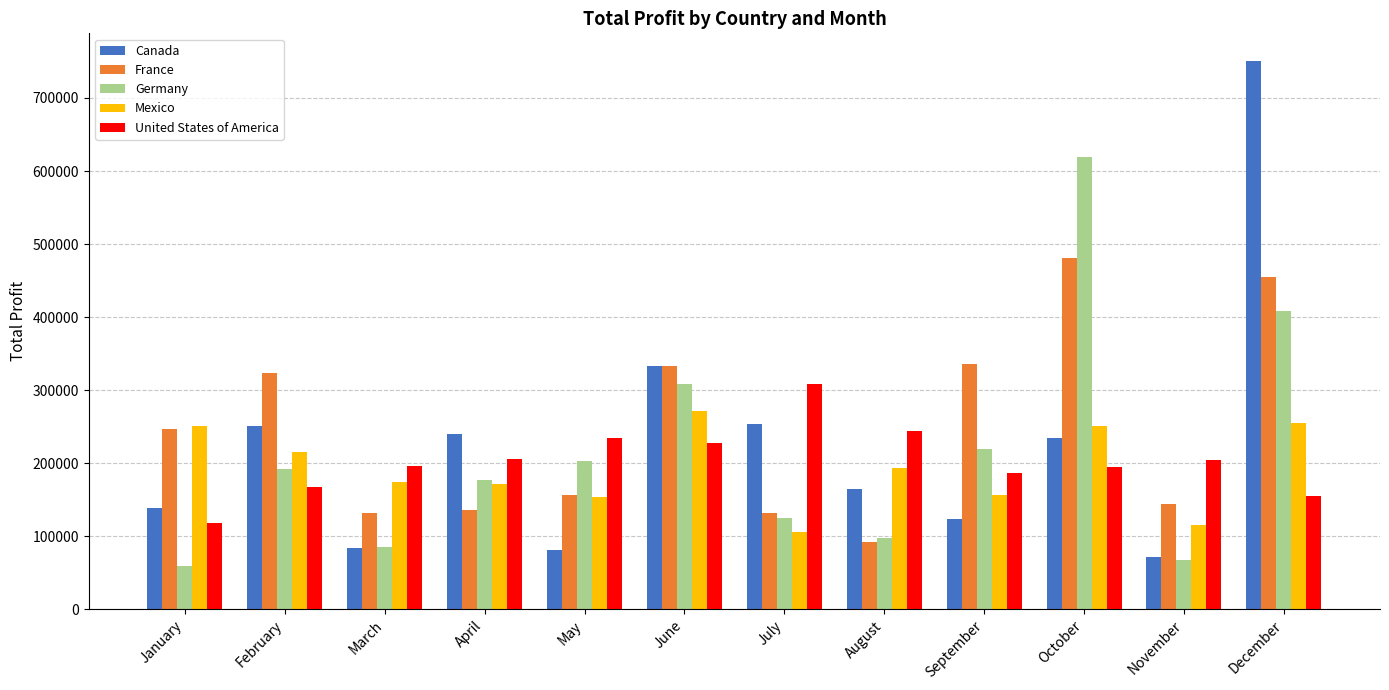

Between February and July, which series saw the biggest shift?

France